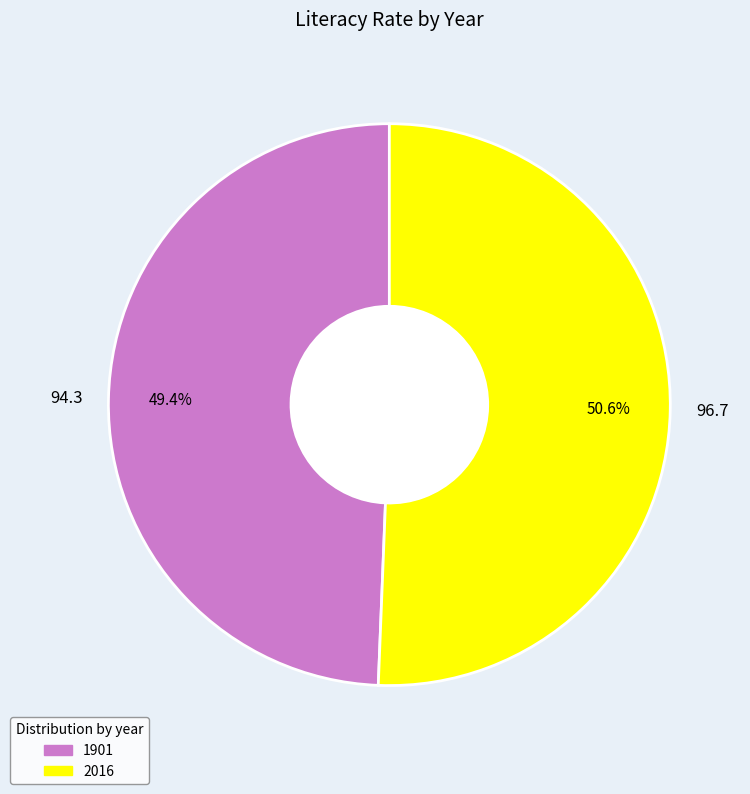

Is 1901 the majority of the pie?

No